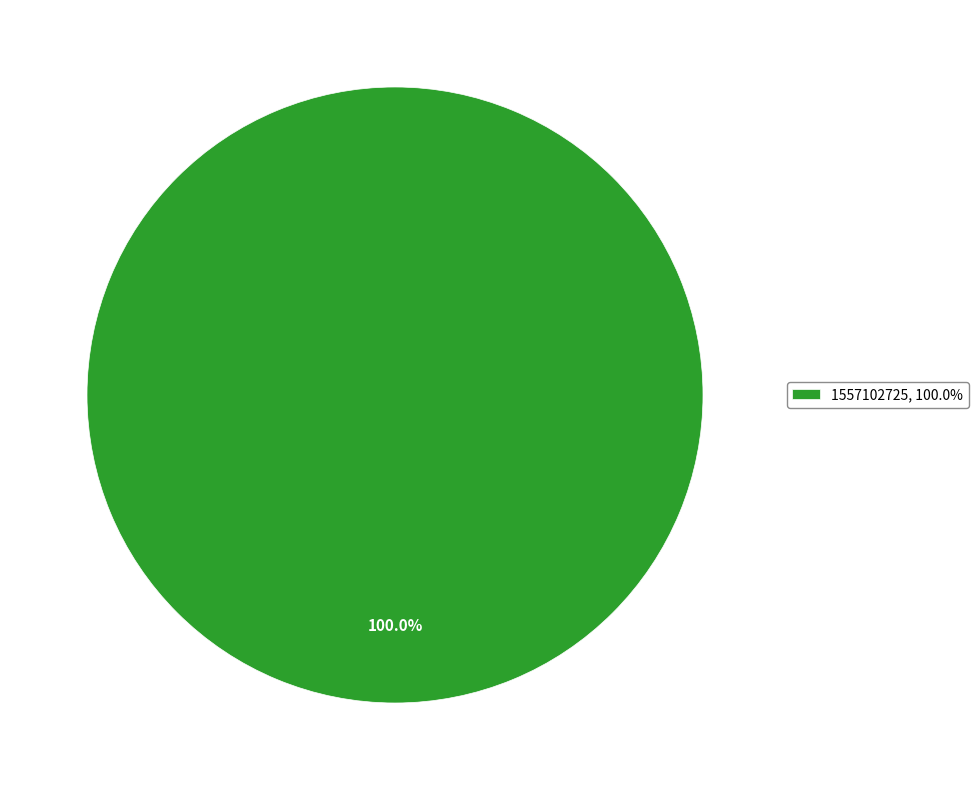

Rank the categories by value from highest to lowest.

1557102725, 100.0%